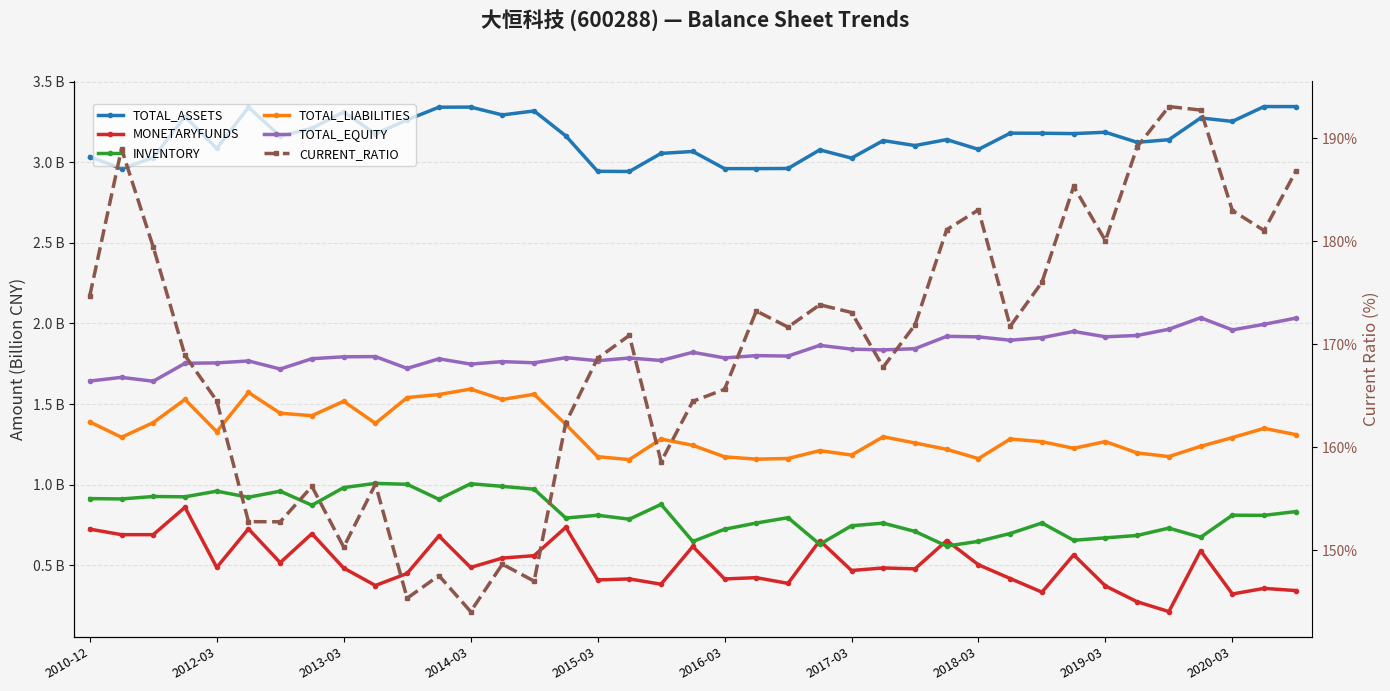

In TOTAL_LIABILITIES, how many points are lower than both neighbors (excluding endpoints)?

11